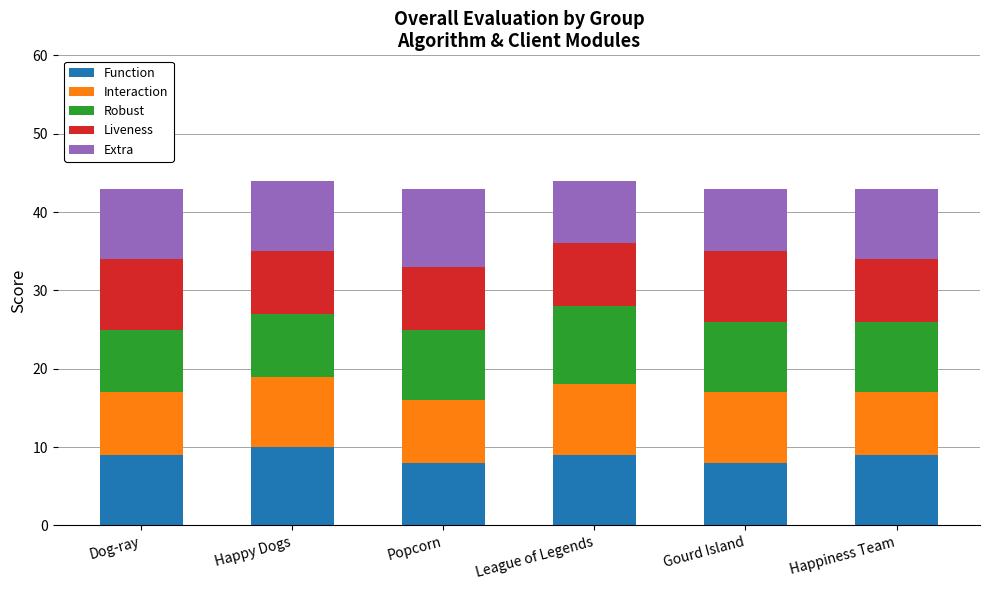

What is the maximum value for Function?

10